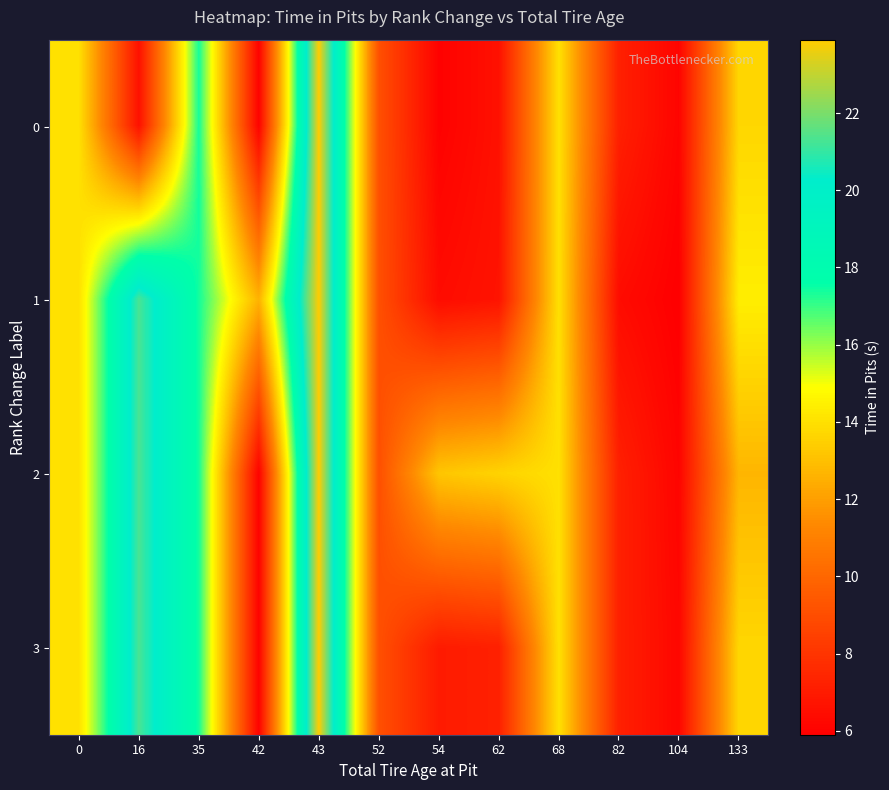

List the series in order of their overall mean, lowest first.

0, 3, 1, 2